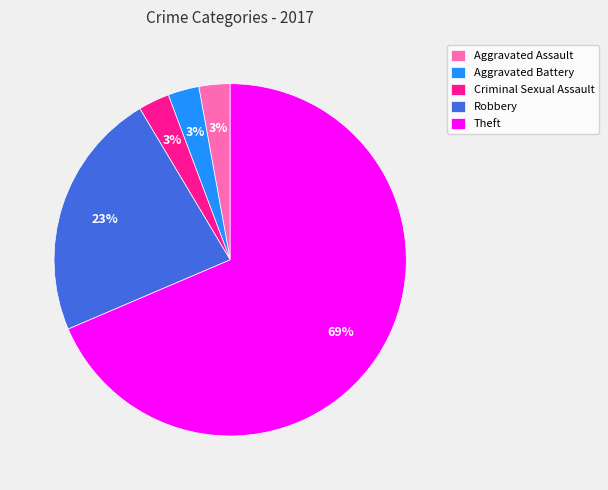

The Robbery slice represents 23% of the pie. True or false?

True